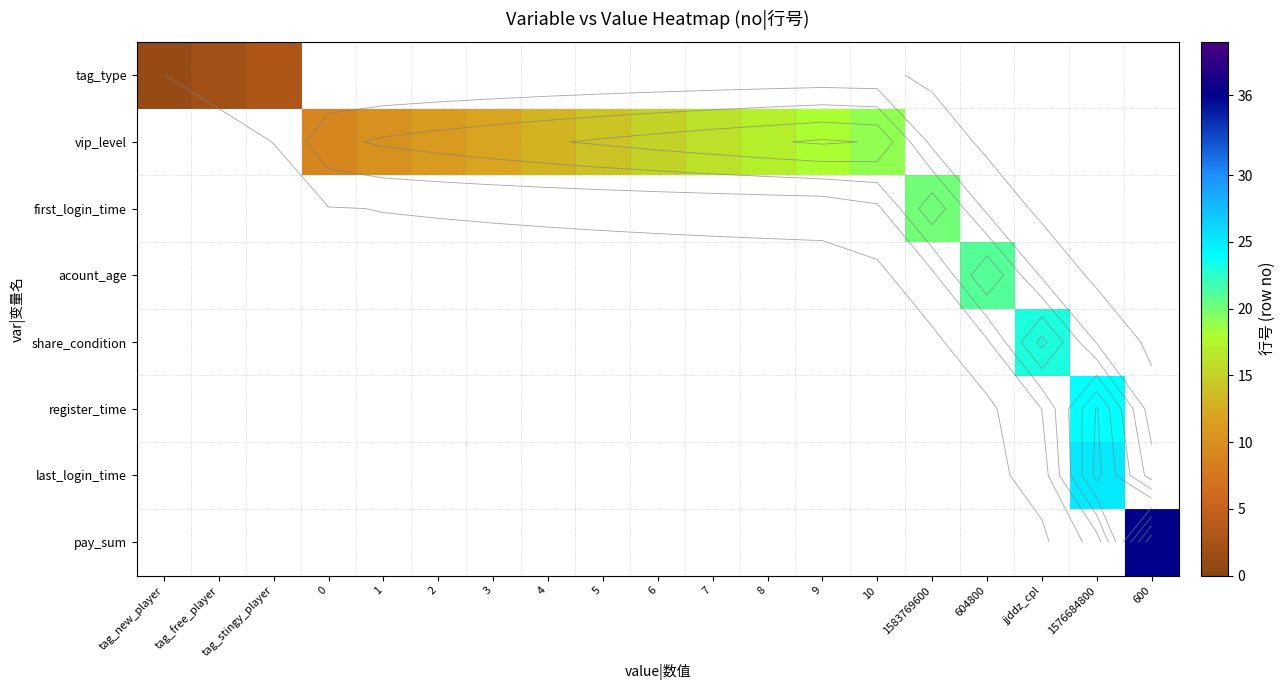

What value does the vip_level series have at 5?

14.0